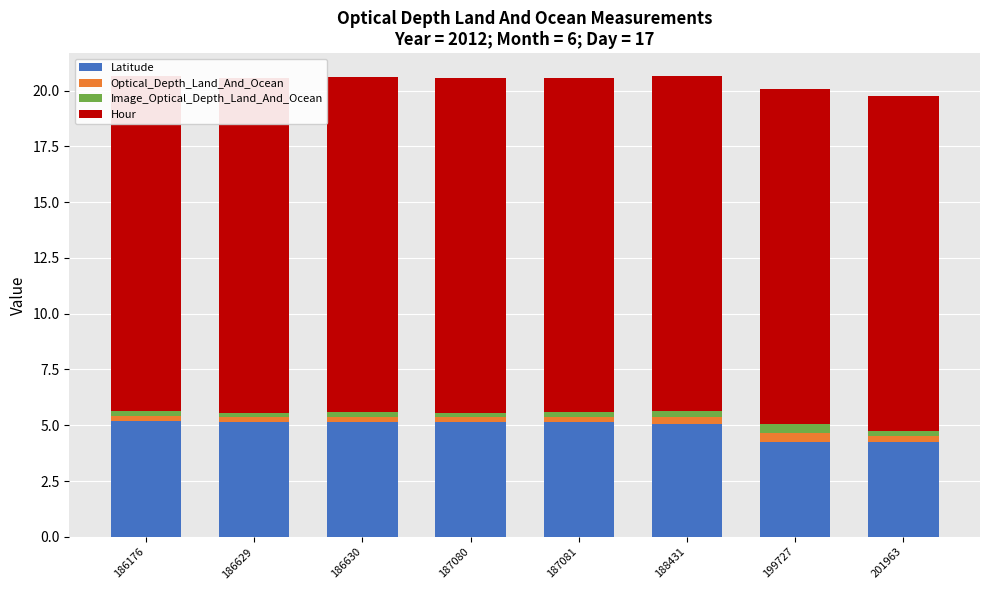

What are all the series names shown in the legend?

Latitude, Optical_Depth_Land_And_Ocean, Image_Optical_Depth_Land_And_Ocean, Hour